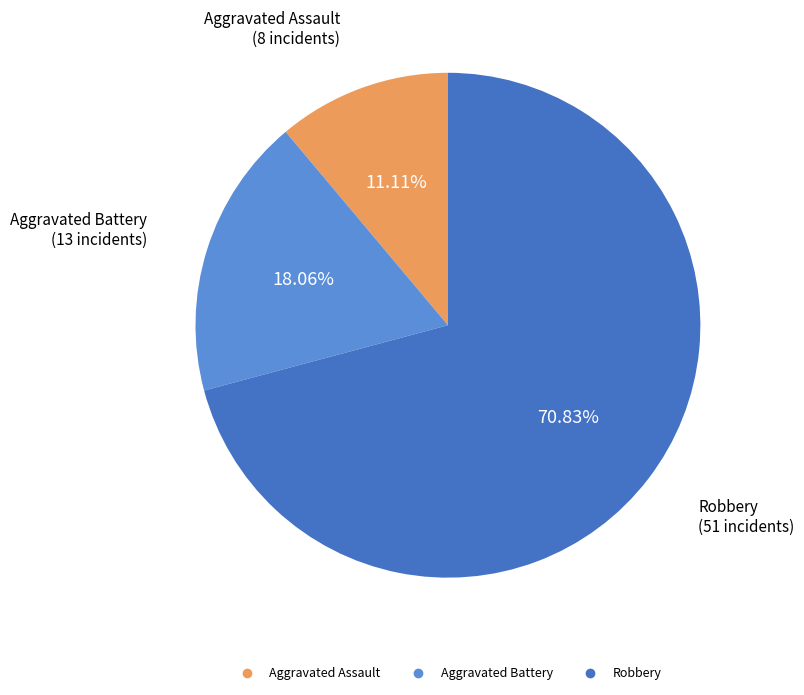

To the nearest percent, what is the combined percentage of Aggravated Battery and Aggravated Assault?

29%